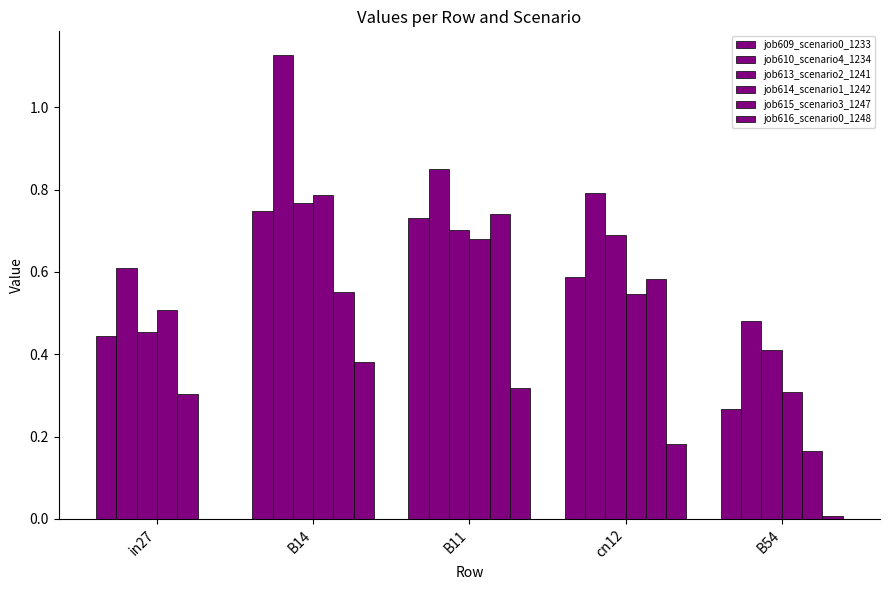

How many data points does each series have?

5